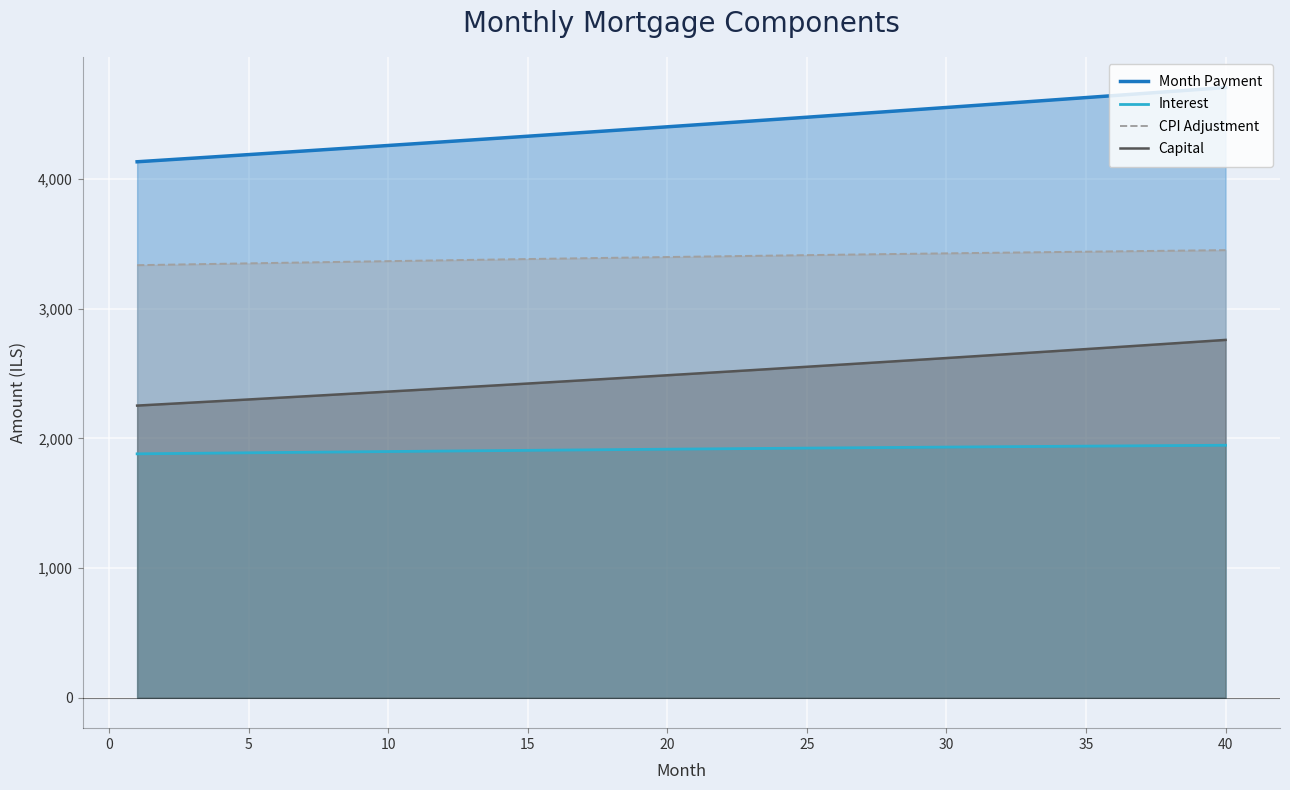

List the series in order of their overall mean, lowest first.

Interest, Capital, CPI Adjustment, Month Payment